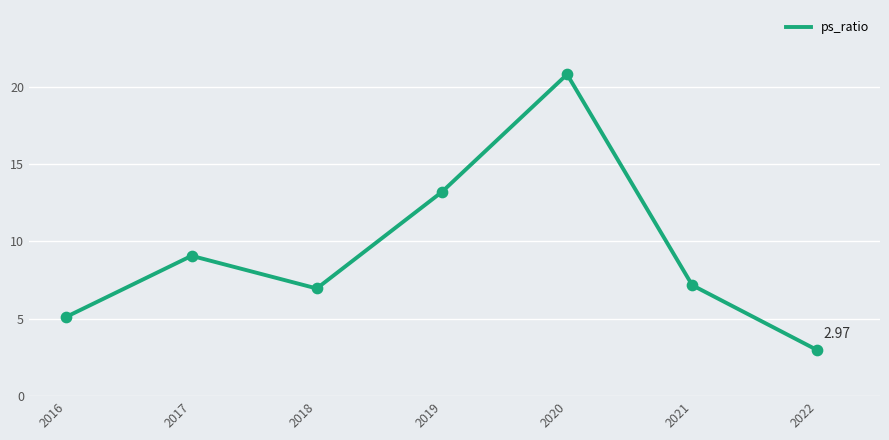

What is the change in value from 2016 to 2022?

-2.2